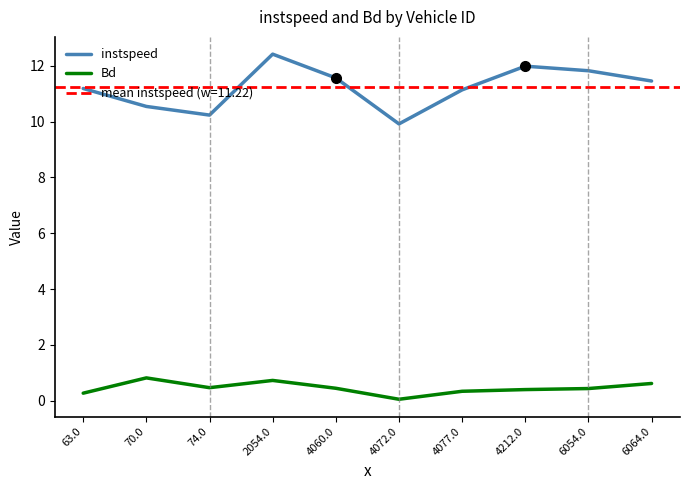

How many lines are shown in the chart?

2